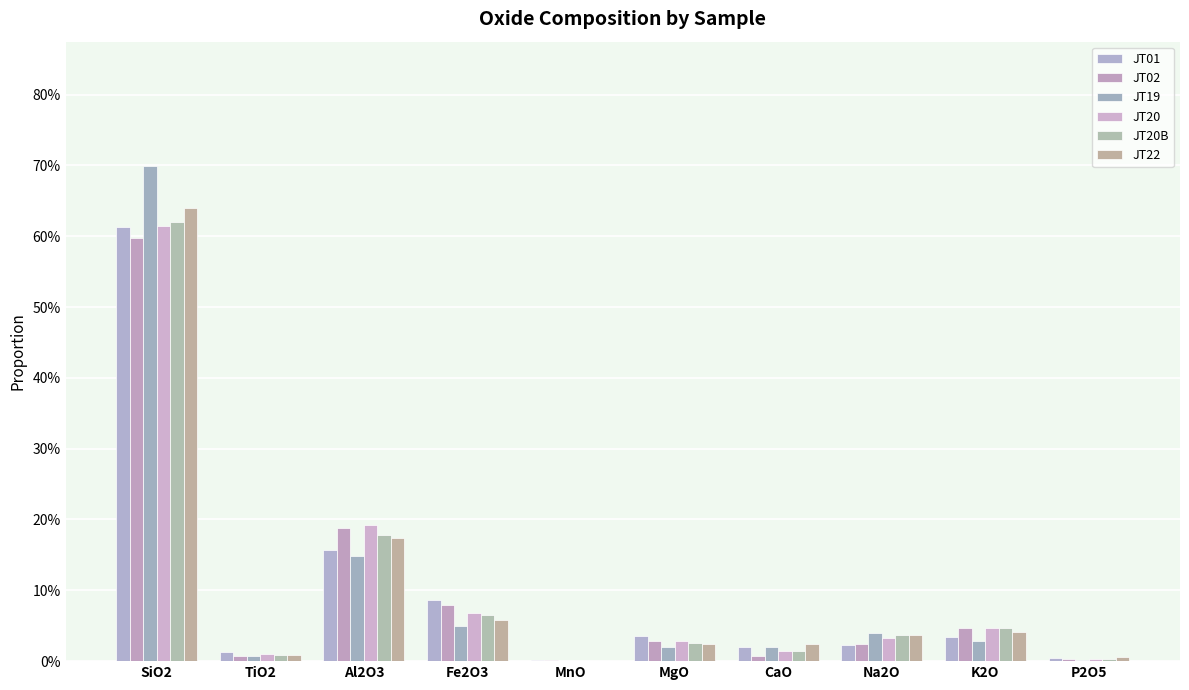

Reading left to right, list all the values displayed in this chart.

JT01: 0.6	0.0	0.2	0.1	0.0	0.0	0.0	0.0	0.0	0.0
JT02: 0.6	0.0	0.2	0.1	0.0	0.0	0.0	0.0	0.0	0.0
JT19: 0.7	0.0	0.1	0.0	0.0	0.0	0.0	0.0	0.0	0.0
JT20: 0.6	0.0	0.2	0.1	0.0	0.0	0.0	0.0	0.0	0.0
JT20B: 0.6	0.0	0.2	0.1	0.0	0.0	0.0	0.0	0.0	0.0
JT22: 0.6	0.0	0.2	0.1	0.0	0.0	0.0	0.0	0.0	0.0